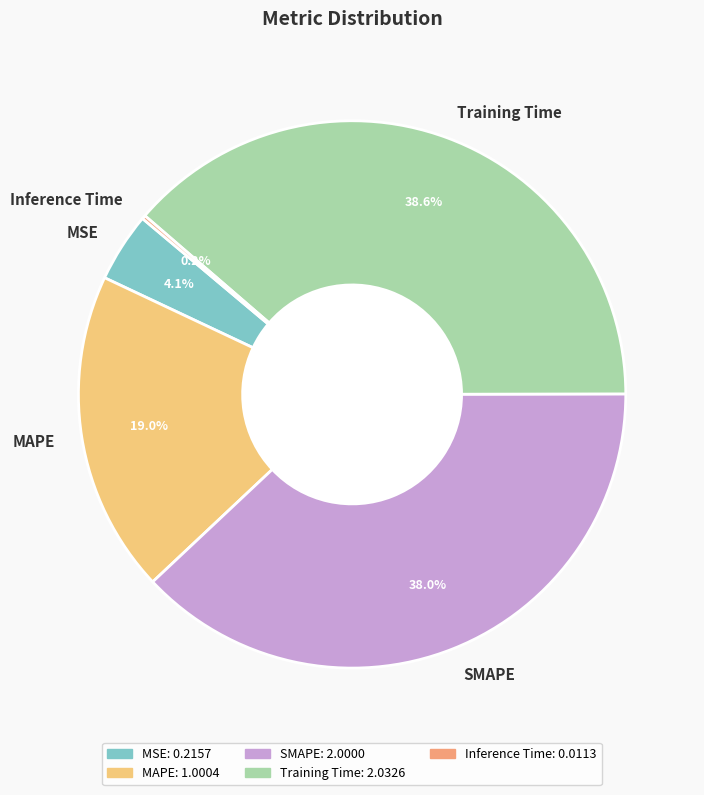

Which has a higher value, MSE or MAPE?

MAPE